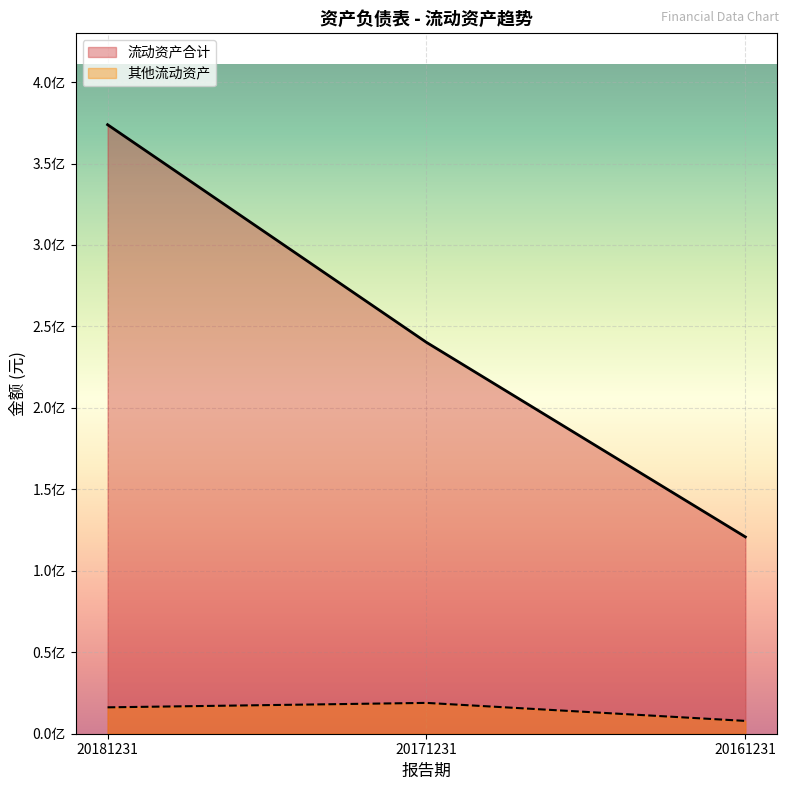

Does the chart display data point markers on the line(s)?

No